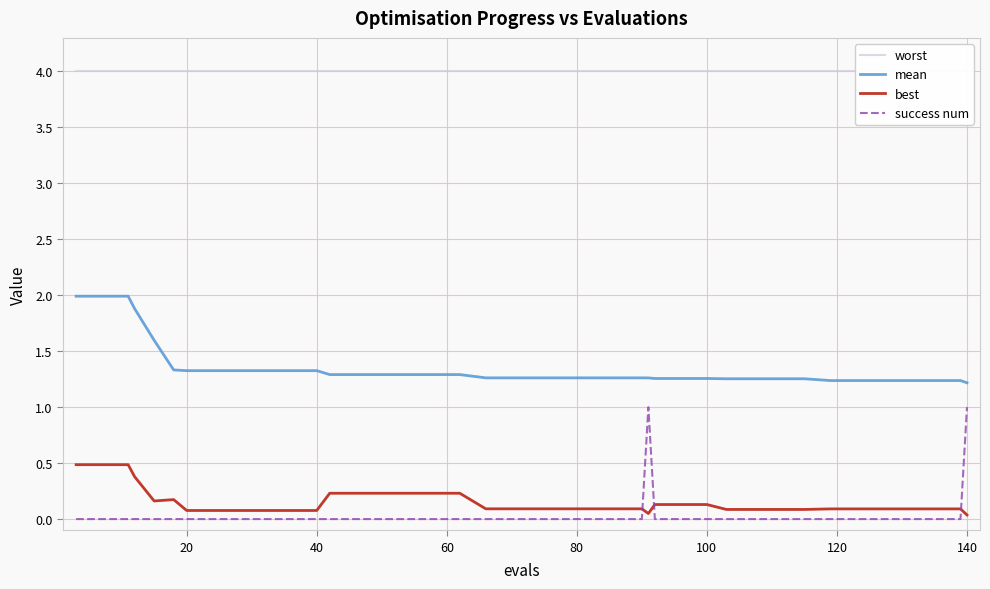

After their last crossing, which series has the higher values: best or success num?

success num